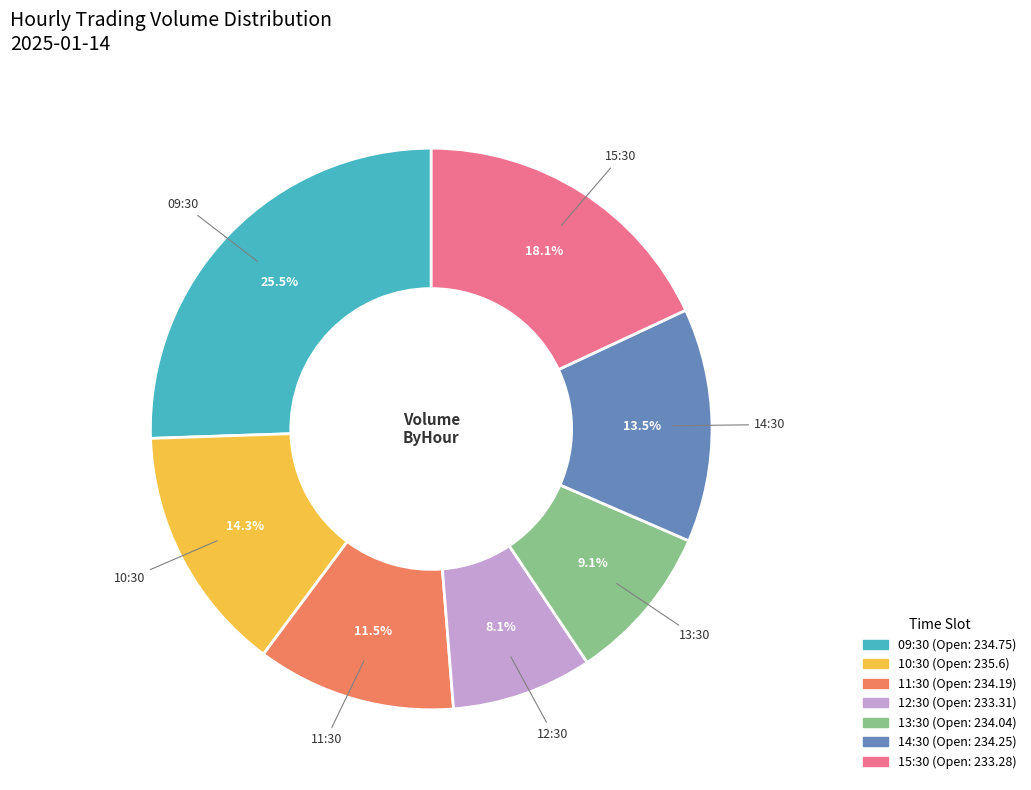

The 09:30 slice represents 12% of the pie. True or false?

False